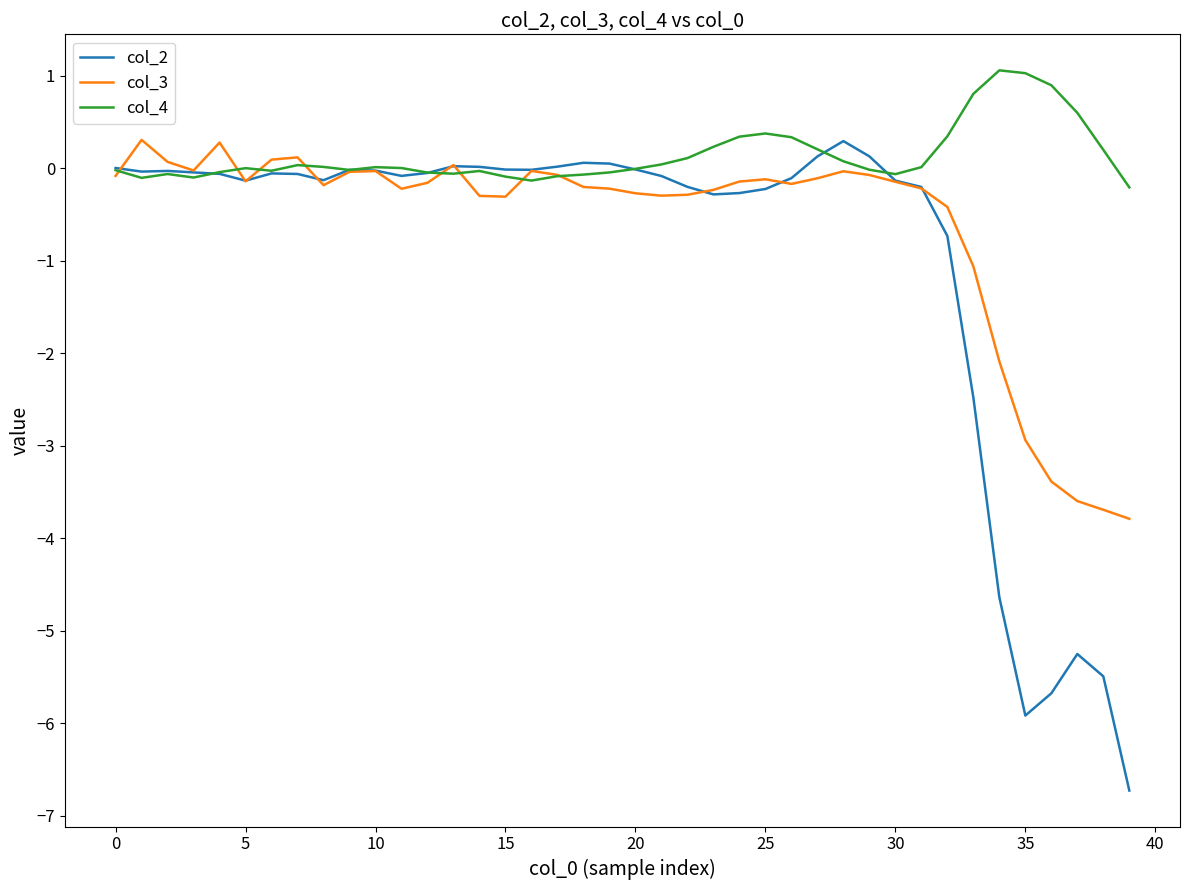

Which series has the largest range (max minus min)?

col_2